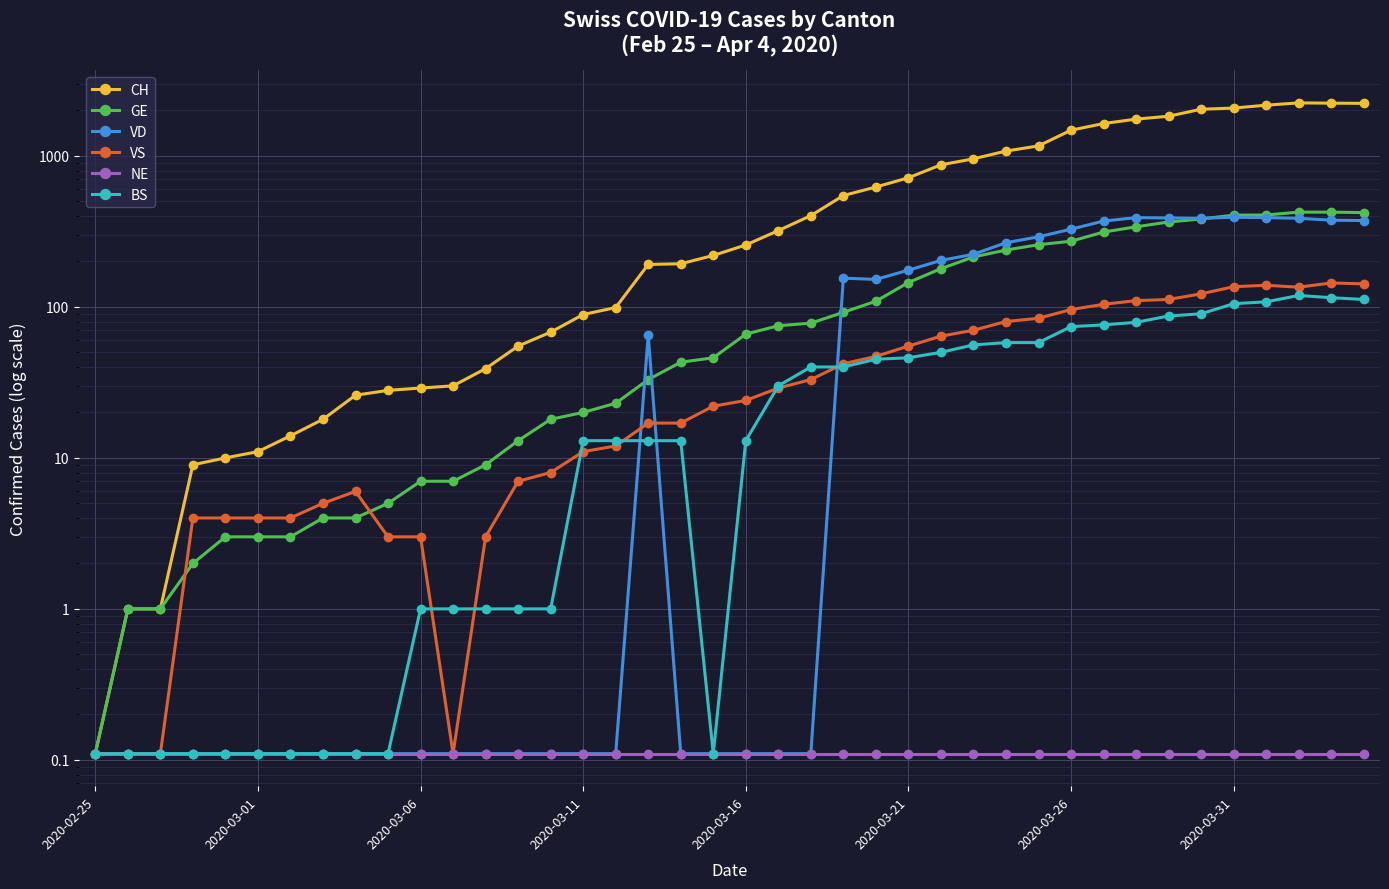

At 2020-03-11, list the series in order from smallest to largest.

VD, NE, VS, BS, GE, CH